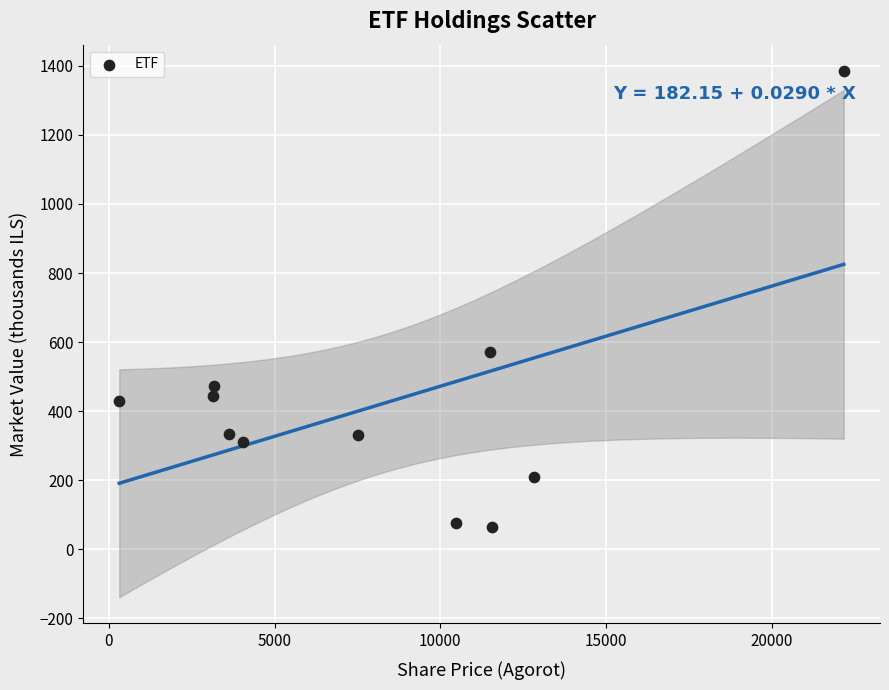

What Y value in the scatter plot is closest to 724?

571.8